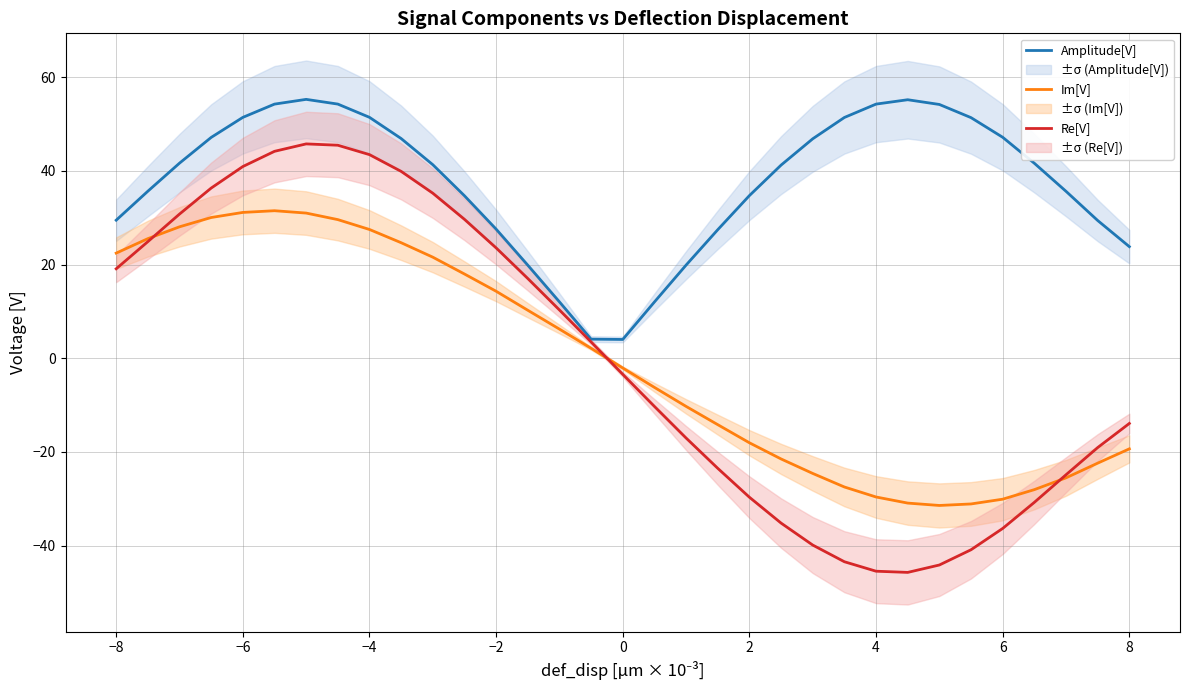

True or false: Amplitude[V] has a value of 51.4 at −4.

True